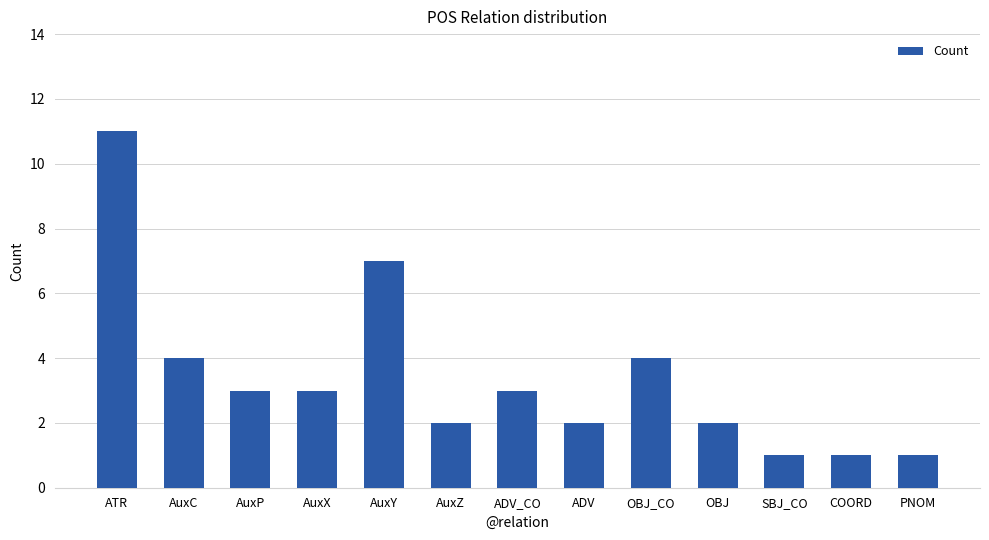

What position from the right is OBJ?

4